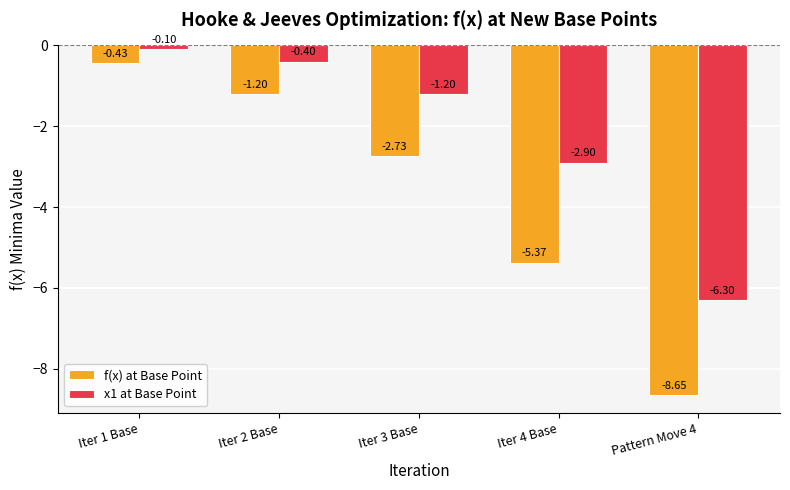

Is the value of x1 at Base Point at Iter 1 Base greater than the value of f(x) at Base Point at Pattern Move 4?

Yes